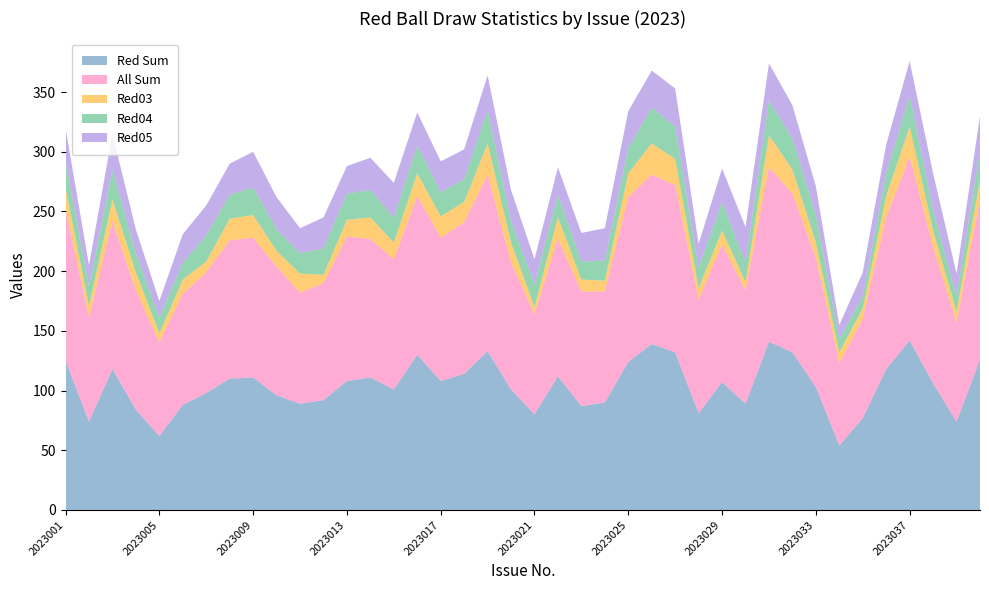

Reading left to right, extract all data points from this chart.

Red Sum: 125	74	118	84	62	88	98	110	111	96	89	92	108	111	101	130	108	114	133	101	80	112	87	90	124	139	132	81	107	89	141	132	103	54	77	118	142	106	74	126
All Sum: 127	87	124	100	78	93	101	116	117	108	93	98	121	116	109	133	120	127	148	106	84	115	96	93	138	142	140	95	115	95	146	133	108	69	83	127	154	114	83	134
Red03: 18	10	18	15	8	12	9	18	19	13	16	7	14	18	14	19	18	17	26	17	6	18	10	9	20	26	22	10	12	7	27	20	13	9	9	18	25	14	9	17
Red04: 22	16	25	16	13	14	22	20	23	18	17	22	22	23	21	23	20	19	28	18	19	19	15	17	21	30	27	17	24	16	29	26	23	11	10	19	26	17	13	24
Red05: 28	18	30	20	14	24	25	26	30	27	21	26	23	27	29	28	26	25	29	26	21	23	24	27	31	31	32	20	28	30	31	28	24	12	20	24	29	31	19	29